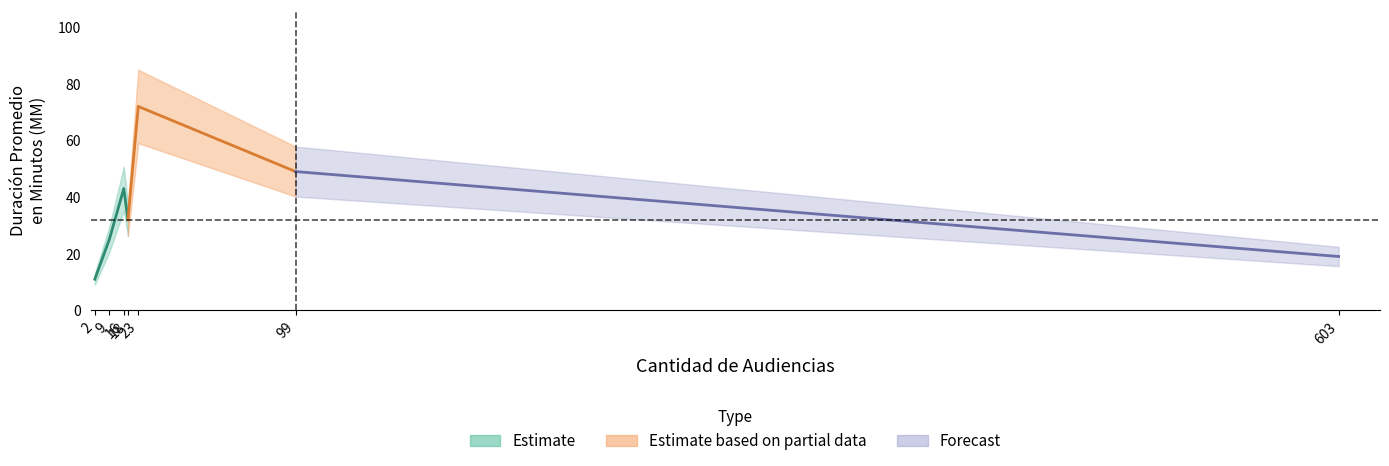

What is the sum of all values?

251